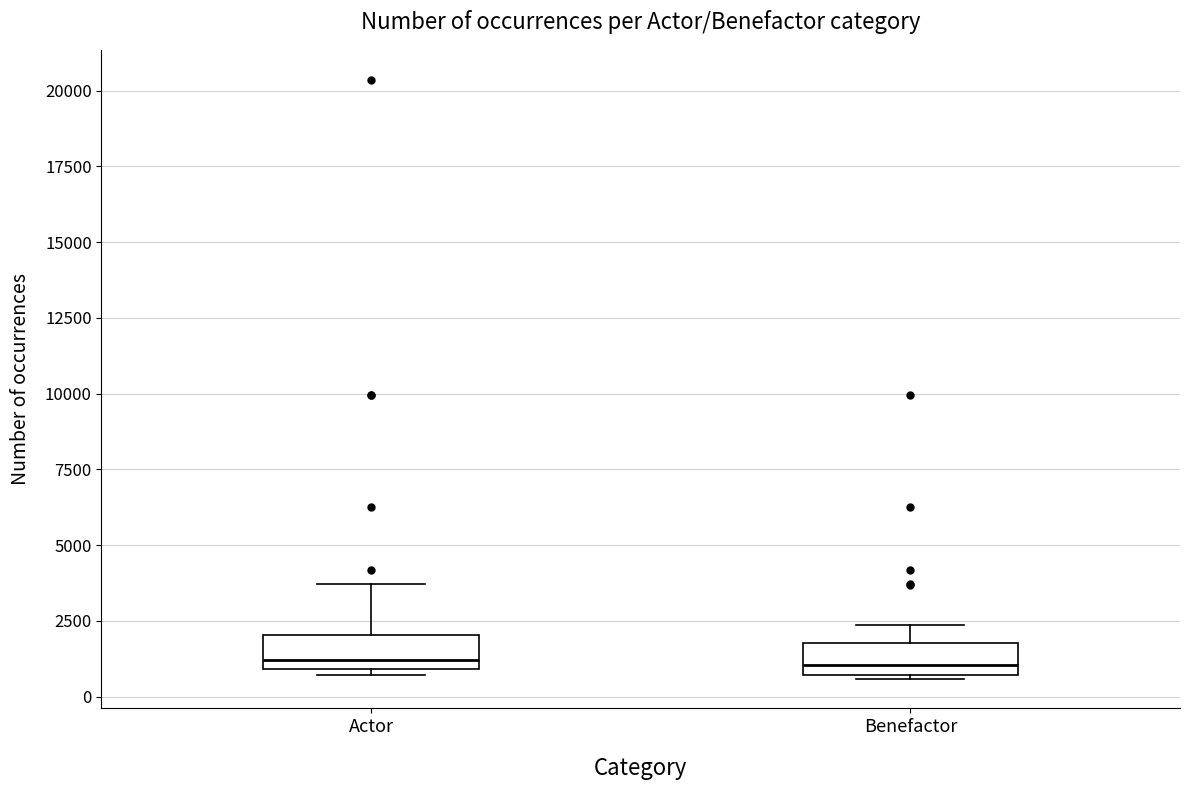

Reading left to right, read every box against the y-axis: the position of its median line, the range the box covers, and the ends of its whiskers. The values are not printed on the chart, so give them approximately, as read against the axis.

Actor: median 1000 (just above the box's lower edge), box 1000 to 2000, whiskers 500 to 3500
Benefactor: median 1000, box 500 to 2000, whiskers 500 to 2500